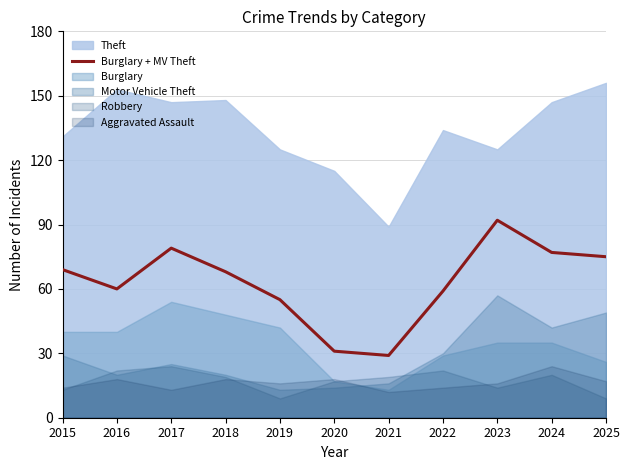

What is the maximum value for Burglary + MV Theft?

92